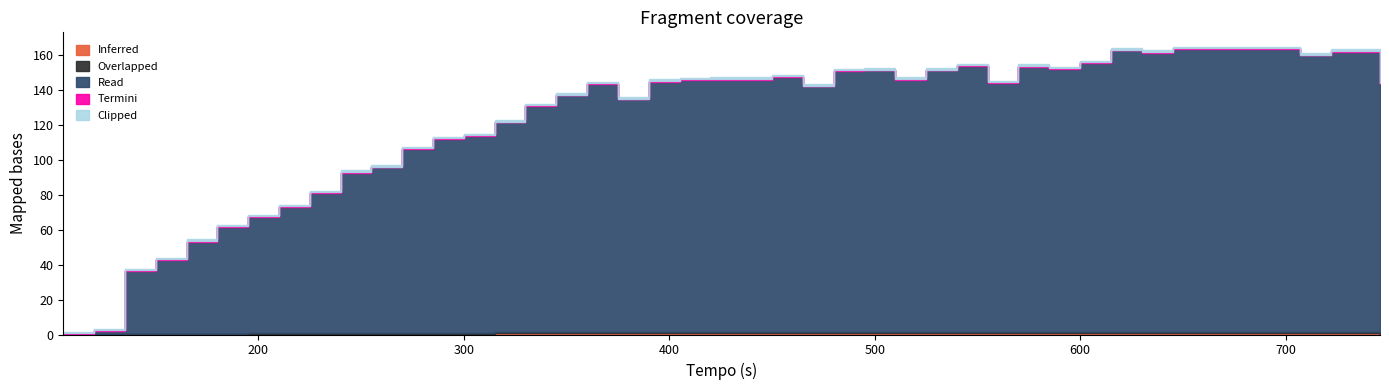

What is the value of the Termini point at the 27th from the left?

0.4